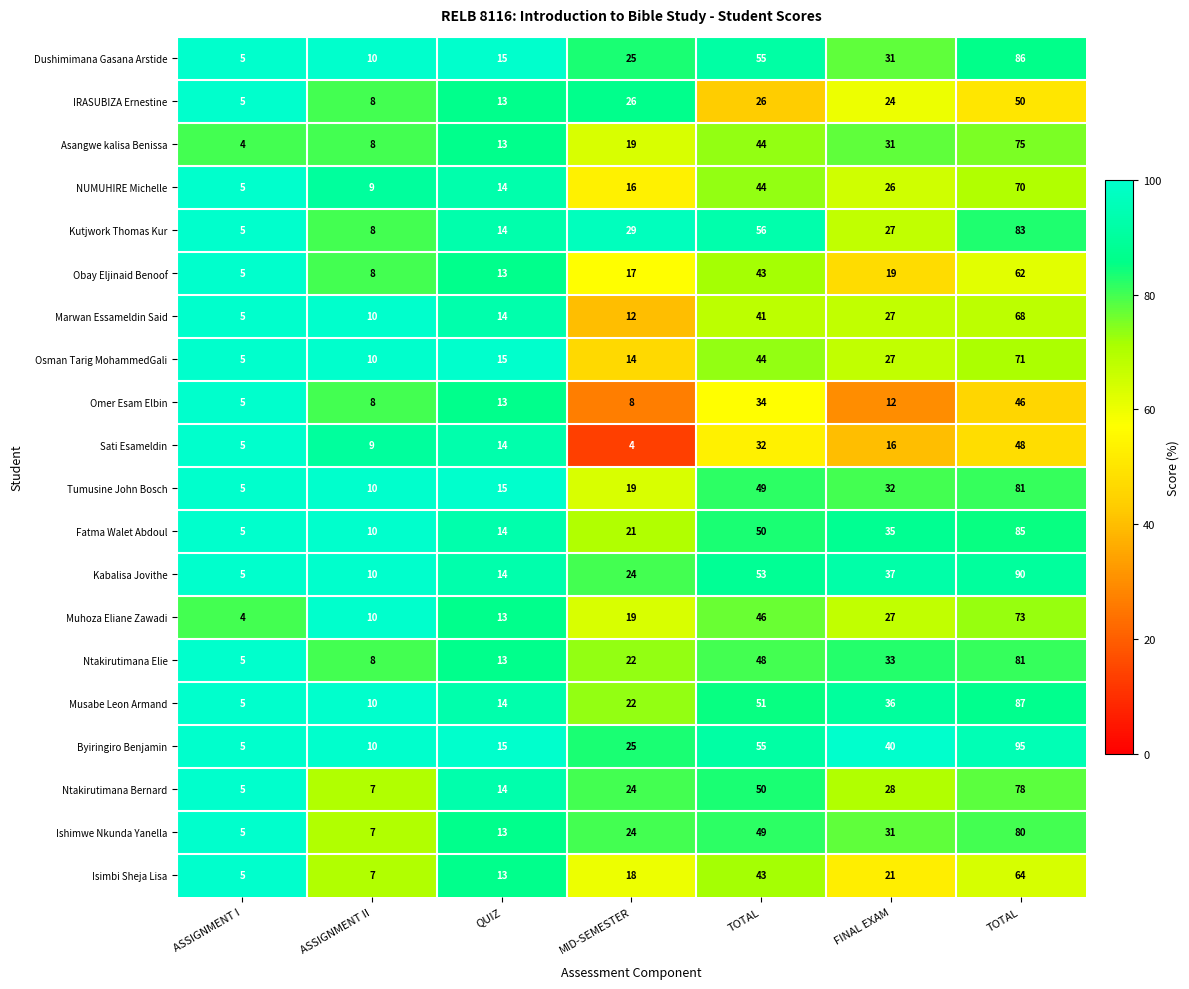

Reading right to left, transcribe all the data shown in this chart.

Dushimimana Gasana Arstide: TOTAL=86.0	FINAL EXAM=31.0	TOTAL=55.0	MID-SEMESTER=25.0	QUIZ=15.0	ASSIGNMENT II=10.0	ASSIGNMENT I=5.0
IRASUBIZA Ernestine: TOTAL=50.0	FINAL EXAM=24.0	TOTAL=26.0	MID-SEMESTER=26.0	QUIZ=13.0	ASSIGNMENT II=8.0	ASSIGNMENT I=5.0
Asangwe kalisa Benissa: TOTAL=75.0	FINAL EXAM=31.0	TOTAL=44.0	MID-SEMESTER=19.0	QUIZ=13.0	ASSIGNMENT II=8.0	ASSIGNMENT I=4.0
NUMUHIRE Michelle: TOTAL=70.0	FINAL EXAM=26.0	TOTAL=44.0	MID-SEMESTER=16.0	QUIZ=14.0	ASSIGNMENT II=9.0	ASSIGNMENT I=5.0
Kutjwork Thomas Kur: TOTAL=83.0	FINAL EXAM=27.0	TOTAL=56.0	MID-SEMESTER=29.0	QUIZ=14.0	ASSIGNMENT II=8.0	ASSIGNMENT I=5.0
Obay Eljinaid Benoof: TOTAL=62.0	FINAL EXAM=19.0	TOTAL=43.0	MID-SEMESTER=17.0	QUIZ=13.0	ASSIGNMENT II=8.0	ASSIGNMENT I=5.0
Marwan Essameldin Said: TOTAL=68.0	FINAL EXAM=27.0	TOTAL=41.0	MID-SEMESTER=12.0	QUIZ=14.0	ASSIGNMENT II=10.0	ASSIGNMENT I=5.0
Osman Tarig MohammedGali: TOTAL=71.0	FINAL EXAM=27.0	TOTAL=44.0	MID-SEMESTER=14.0	QUIZ=15.0	ASSIGNMENT II=10.0	ASSIGNMENT I=5.0
Omer Esam Elbin: TOTAL=46.0	FINAL EXAM=12.0	TOTAL=34.0	MID-SEMESTER=8.0	QUIZ=13.0	ASSIGNMENT II=8.0	ASSIGNMENT I=5.0
Sati Esameldin: TOTAL=48.0	FINAL EXAM=16.0	TOTAL=32.0	MID-SEMESTER=4.0	QUIZ=14.0	ASSIGNMENT II=9.0	ASSIGNMENT I=5.0
Tumusine John Bosch: TOTAL=81.0	FINAL EXAM=32.0	TOTAL=49.0	MID-SEMESTER=19.0	QUIZ=15.0	ASSIGNMENT II=10.0	ASSIGNMENT I=5.0
Fatma Walet Abdoul: TOTAL=85.0	FINAL EXAM=35.0	TOTAL=50.0	MID-SEMESTER=21.0	QUIZ=14.0	ASSIGNMENT II=10.0	ASSIGNMENT I=5.0
Kabalisa Jovithe: TOTAL=90.0	FINAL EXAM=37.0	TOTAL=53.0	MID-SEMESTER=24.0	QUIZ=14.0	ASSIGNMENT II=10.0	ASSIGNMENT I=5.0
Muhoza Eliane Zawadi: TOTAL=73.0	FINAL EXAM=27.0	TOTAL=46.0	MID-SEMESTER=19.0	QUIZ=13.0	ASSIGNMENT II=10.0	ASSIGNMENT I=4.0
Ntakirutimana Elie: TOTAL=81.0	FINAL EXAM=33.0	TOTAL=48.0	MID-SEMESTER=22.0	QUIZ=13.0	ASSIGNMENT II=8.0	ASSIGNMENT I=5.0
Musabe Leon Armand: TOTAL=87.0	FINAL EXAM=36.0	TOTAL=51.0	MID-SEMESTER=22.0	QUIZ=14.0	ASSIGNMENT II=10.0	ASSIGNMENT I=5.0
Byiringiro Benjamin: TOTAL=95.0	FINAL EXAM=40.0	TOTAL=55.0	MID-SEMESTER=25.0	QUIZ=15.0	ASSIGNMENT II=10.0	ASSIGNMENT I=5.0
Ntakirutimana Bernard: TOTAL=78.0	FINAL EXAM=28.0	TOTAL=50.0	MID-SEMESTER=24.0	QUIZ=14.0	ASSIGNMENT II=7.0	ASSIGNMENT I=5.0
Ishimwe Nkunda Yanella: TOTAL=80.0	FINAL EXAM=31.0	TOTAL=49.0	MID-SEMESTER=24.0	QUIZ=13.0	ASSIGNMENT II=7.0	ASSIGNMENT I=5.0
Isimbi Sheja Lisa: TOTAL=64.0	FINAL EXAM=21.0	TOTAL=43.0	MID-SEMESTER=18.0	QUIZ=13.0	ASSIGNMENT II=7.0	ASSIGNMENT I=5.0